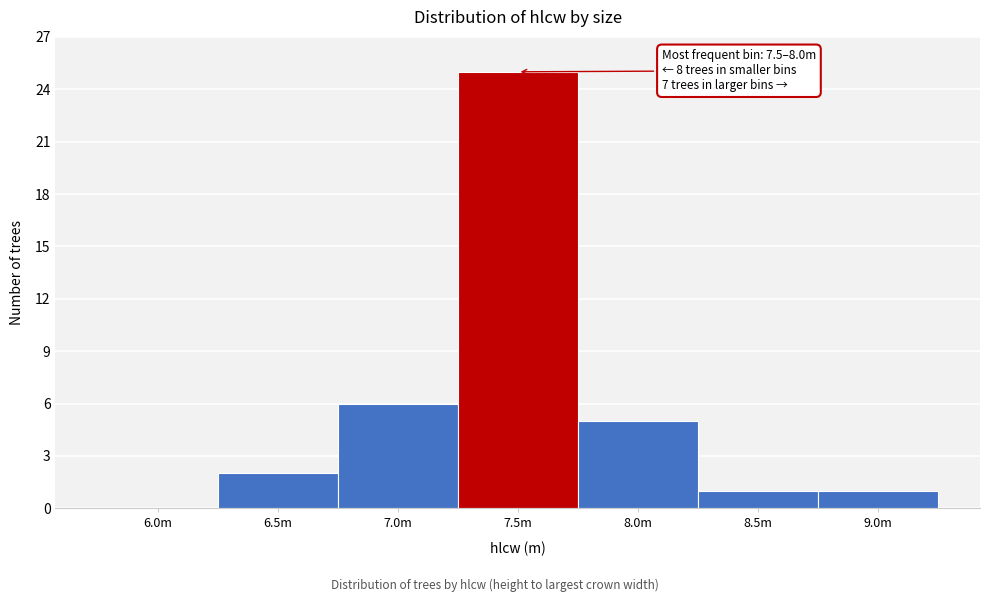

Reading left to right, what are all the values shown in this chart?

6.0m=0	6.5m=2	7.0m=6	7.5m=25	8.0m=5	8.5m=1	9.0m=1